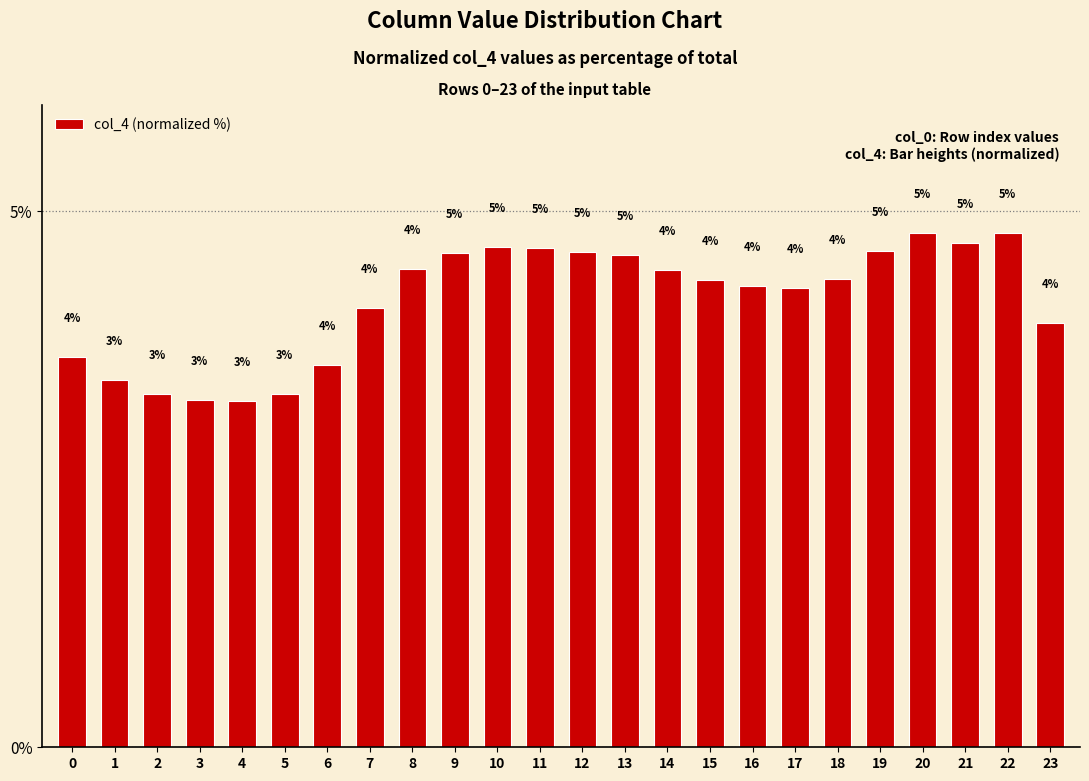

What is the difference between the maximum and minimum values?

1.6